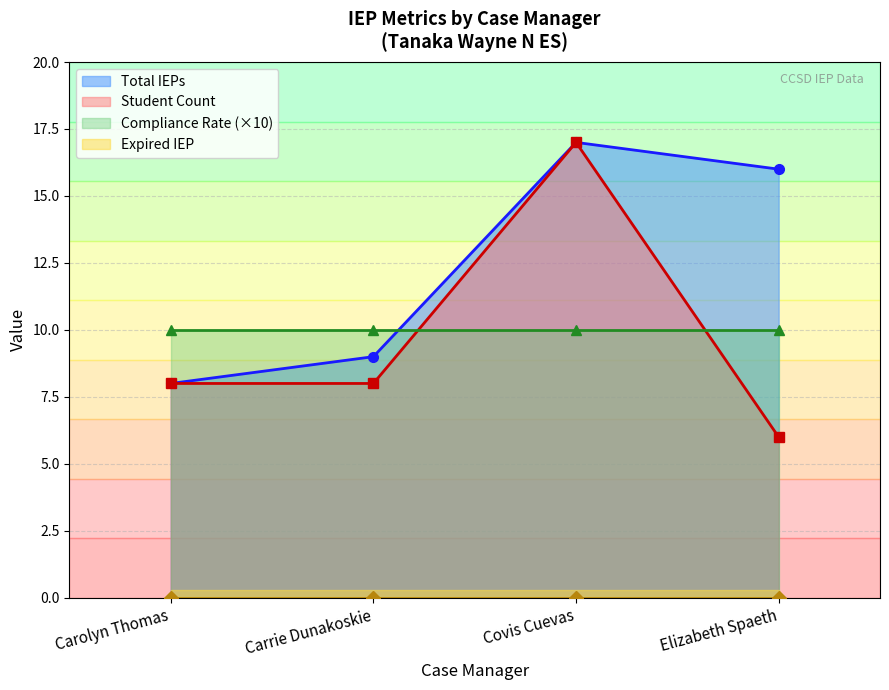

True or false: Expired IEP has more than 2 points higher than both neighbors.

False